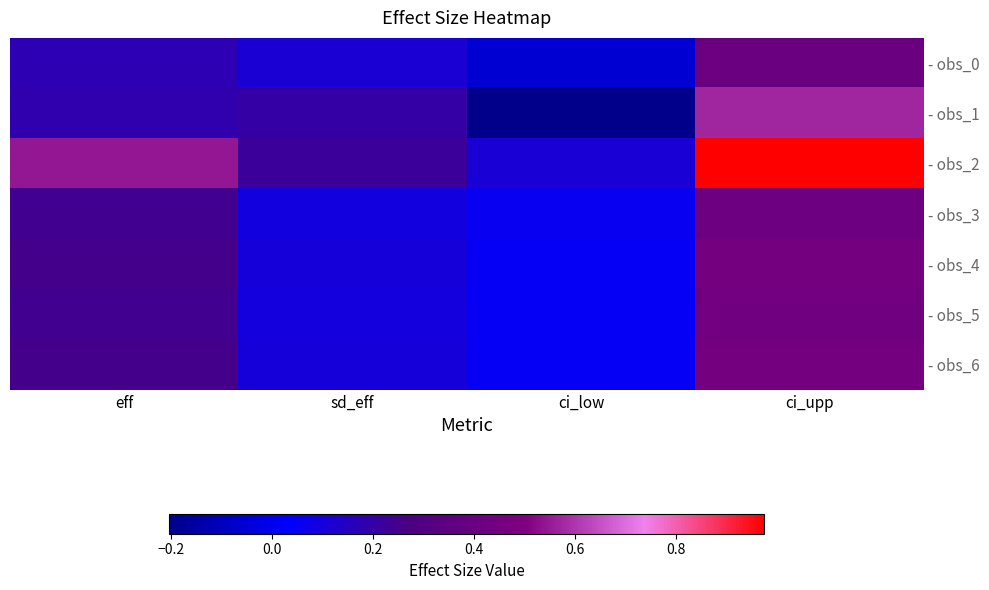

What is the minimum value shown in the chart?

-0.2